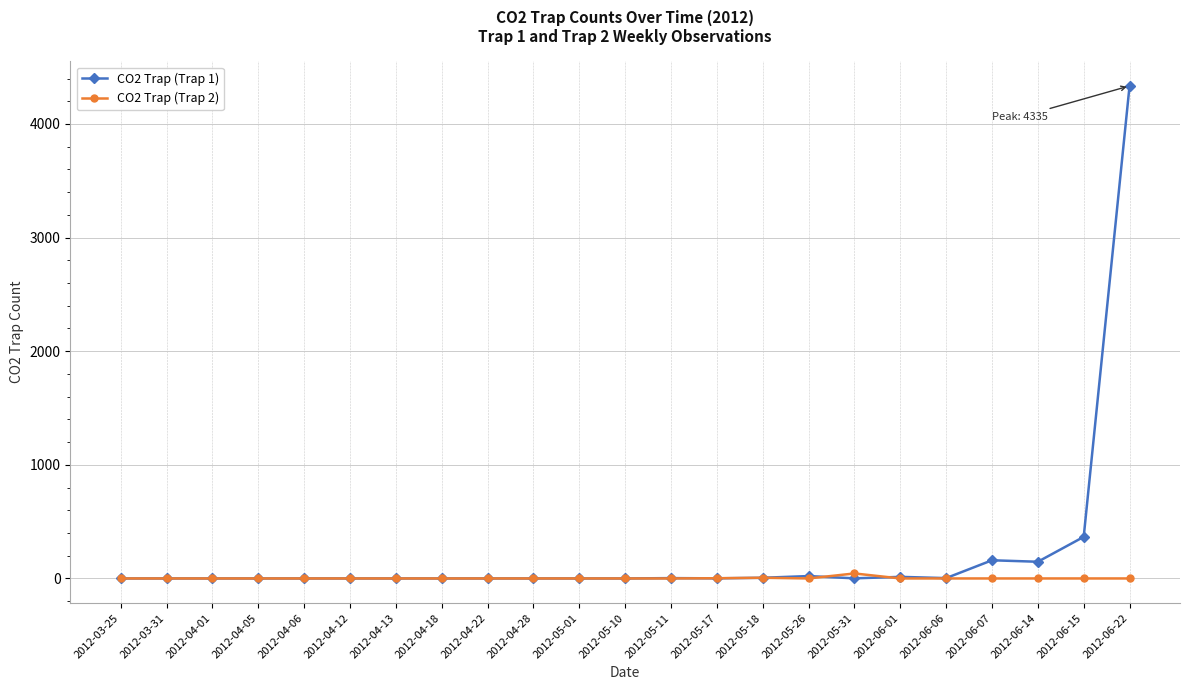

Count the number of data series in this chart.

2